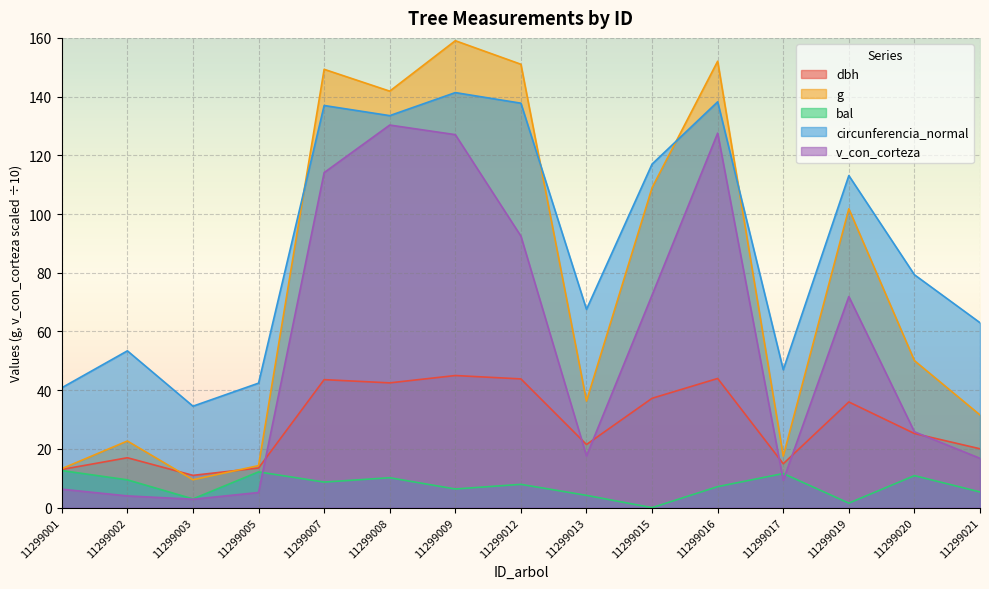

List the series in order of their peak value, highest first.

g, circunferencia_normal, v_con_corteza, dbh, bal